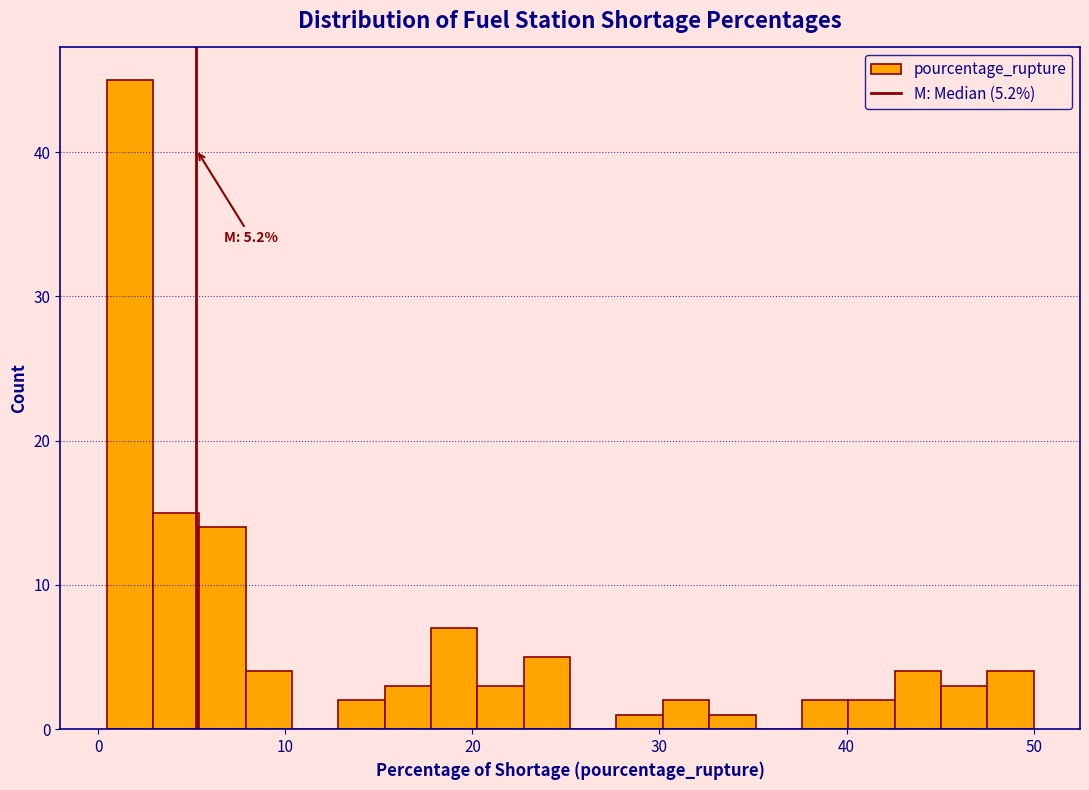

Read against the x-axis, roughly where is the centre of the tallest bar?

2